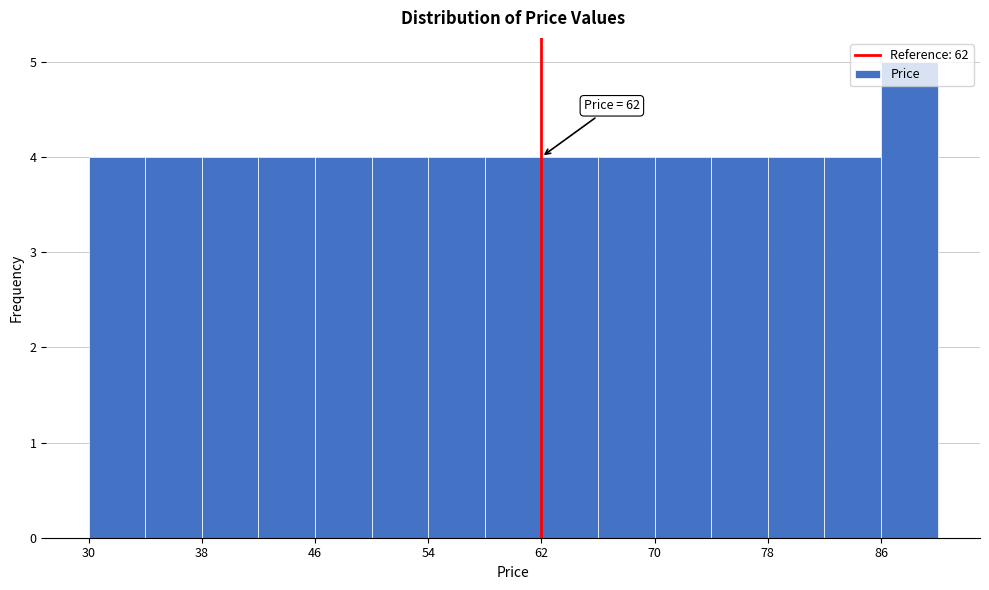

Which range on the x-axis has the tallest bar?

86 to 90